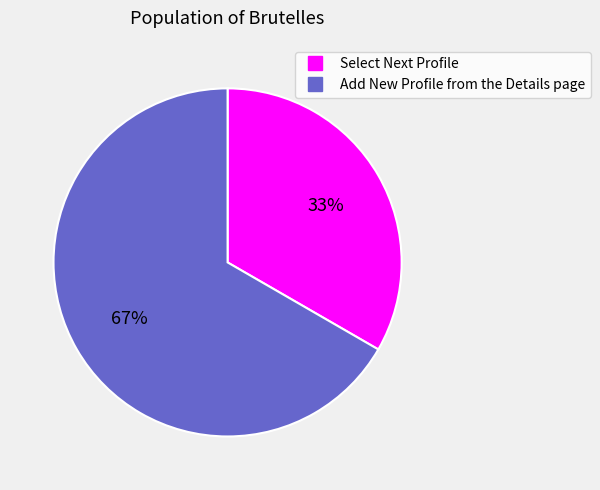

To the nearest percent, what portion does Select Next Profile represent?

33%